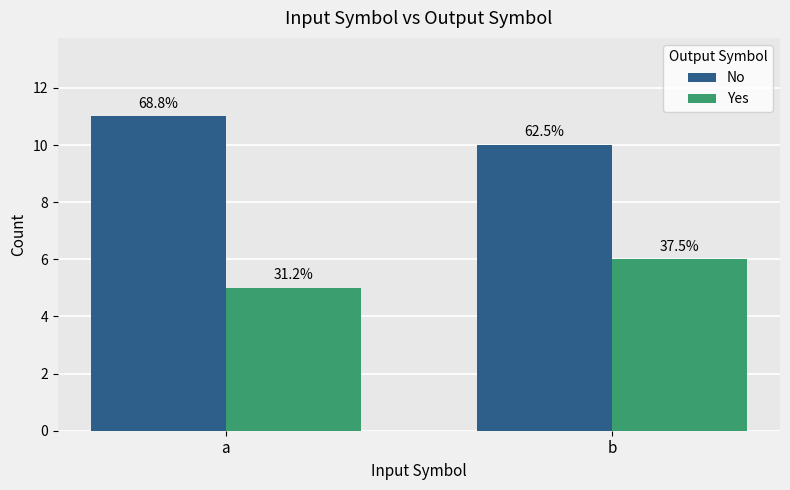

What are all the series names shown in the legend?

No, Yes